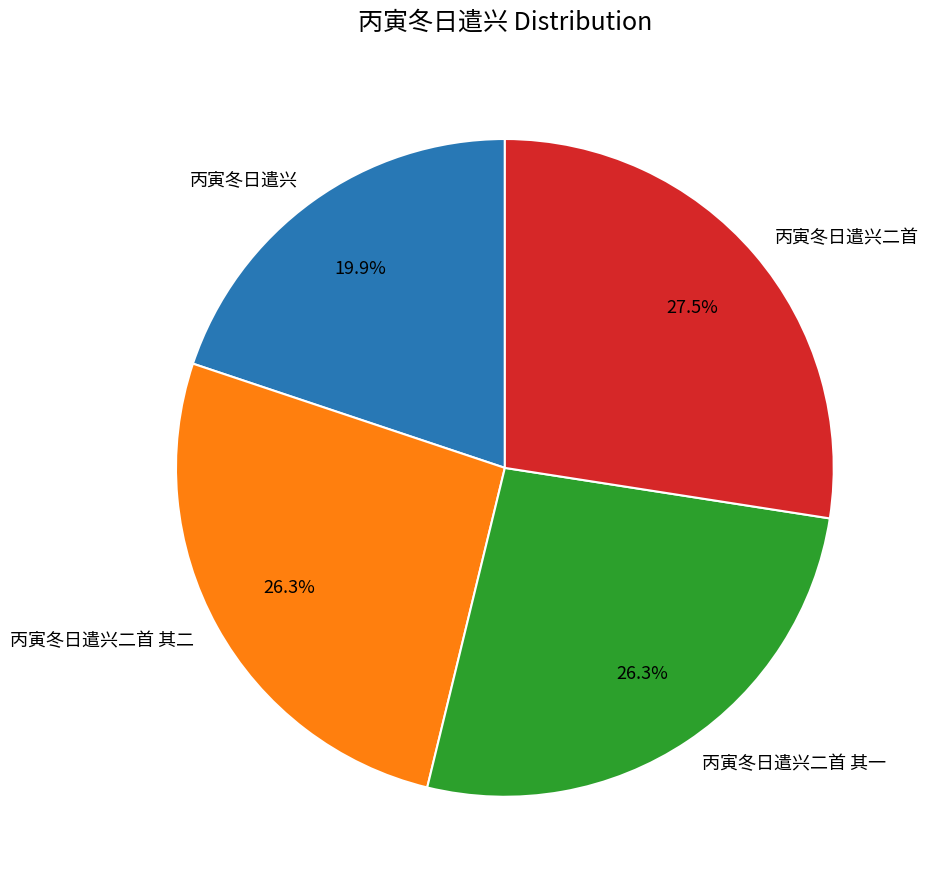

What percentage is the 丙寅冬日遣兴二首 其二 slice, to the nearest percent?

26%